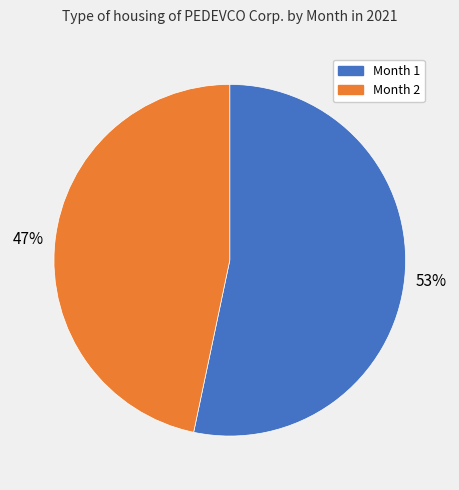

Rank the categories by value from highest to lowest.

Month 1, Month 2